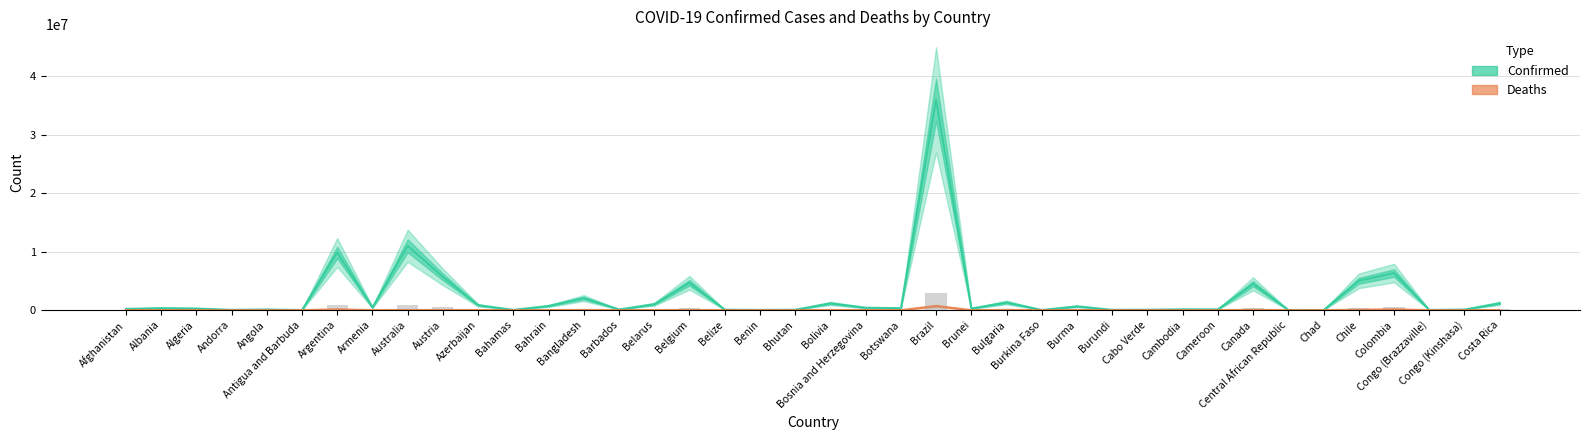

What is the maximum value shown in the chart?

35945063